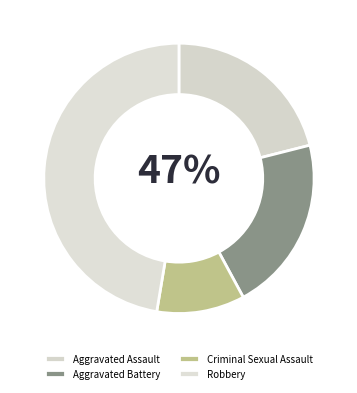

How many segments does this pie chart have?

4